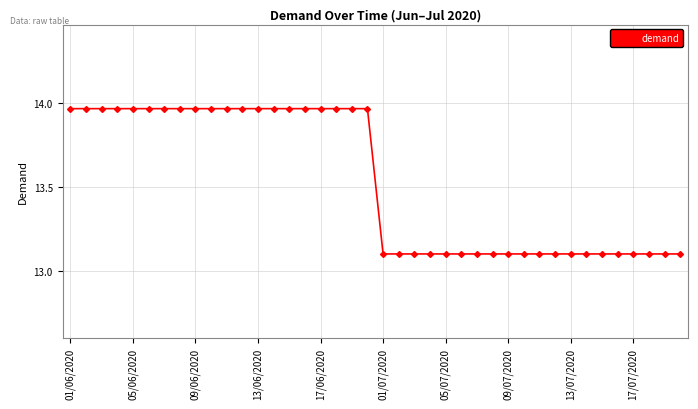

What is the smallest value displayed?

13.1